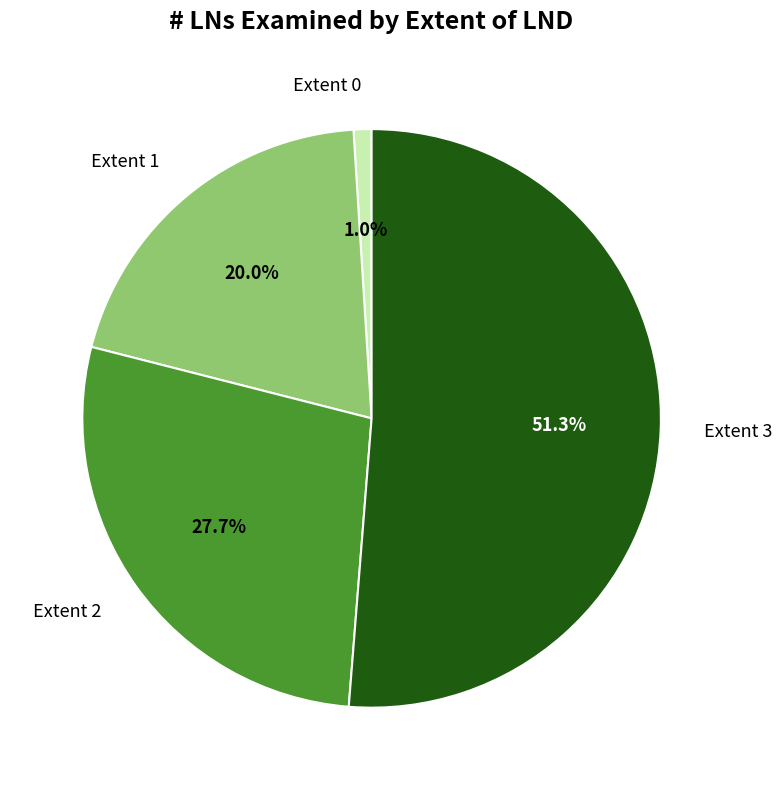

Does Extent 3 represent more than half of the total?

Yes